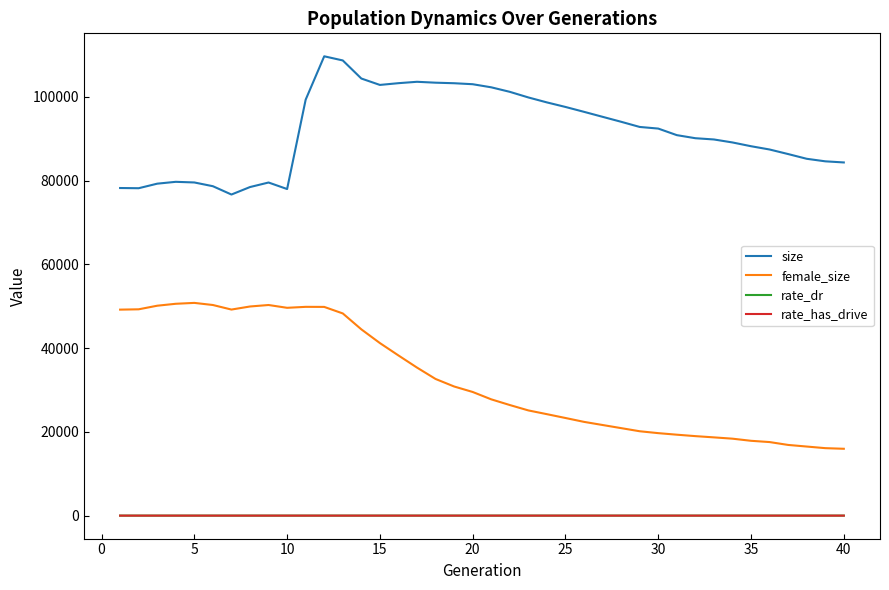

At how many categories does at least one series exceed 49450?

40